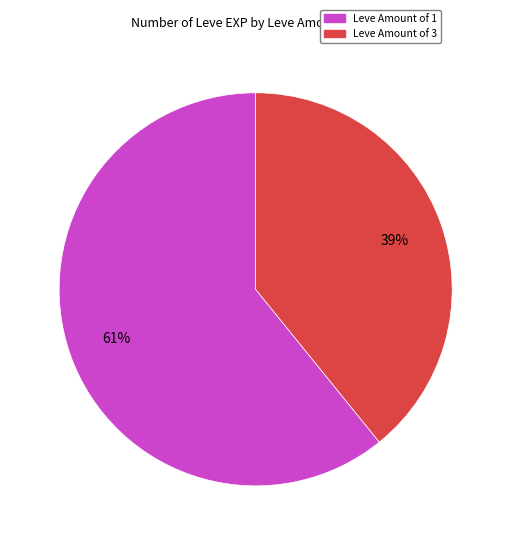

The Leve Amount of 1 slice represents 75% of the pie. True or false?

False